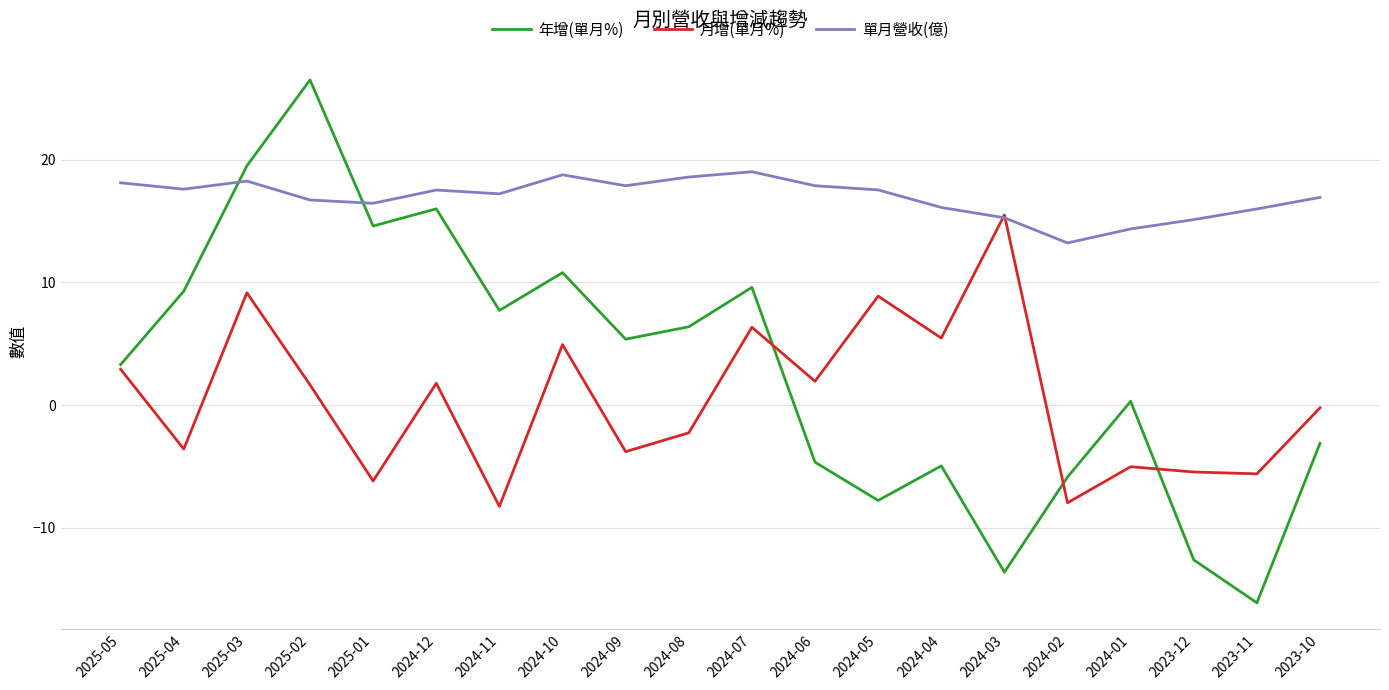

At which category does the chart reach its minimum across all series?

2023-11